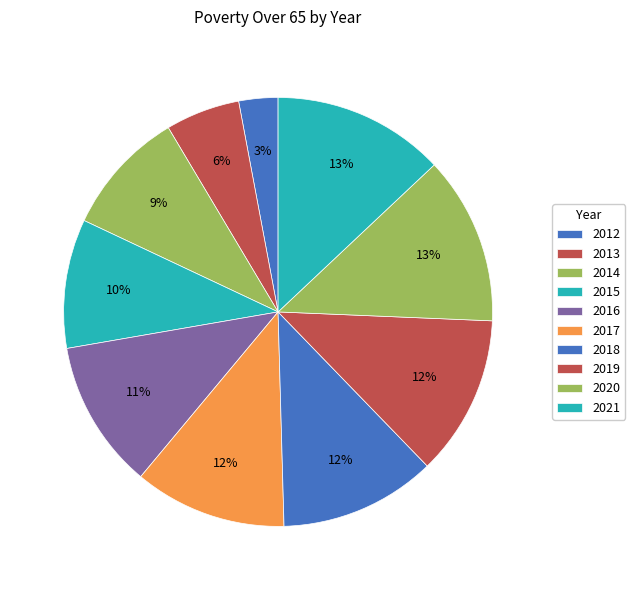

Is the sum of 2016 and 2013 greater than half?

No